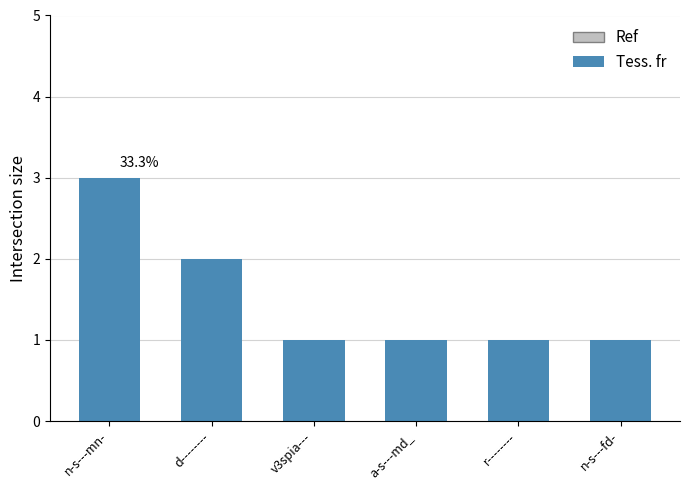

What is the average value?

2